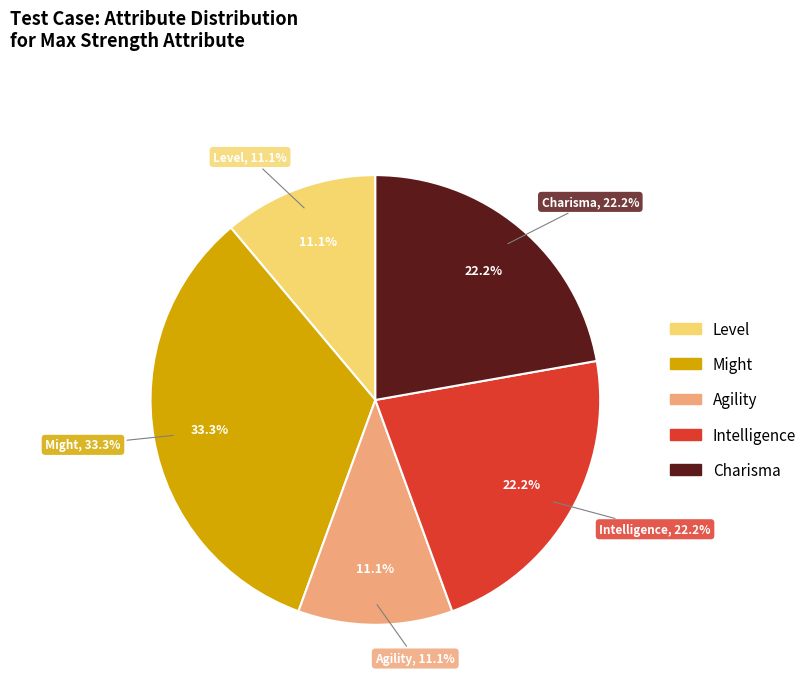

What percentage is the Agility slice, to the nearest percent?

11%